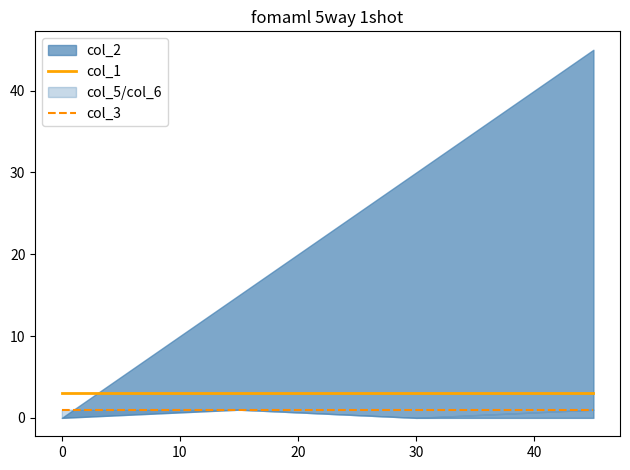

Rank the series by their average value, from lowest to highest.

col_3, col_1